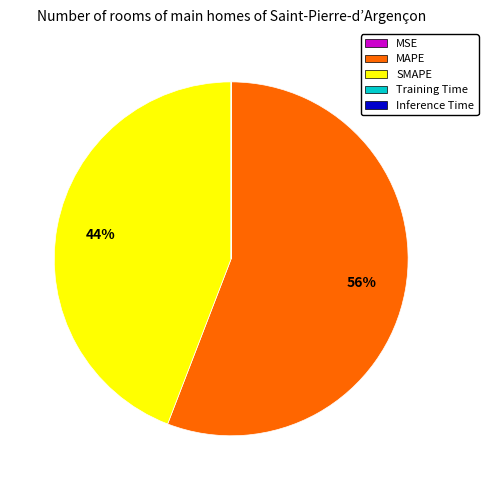

Which slice is the largest?

MAPE